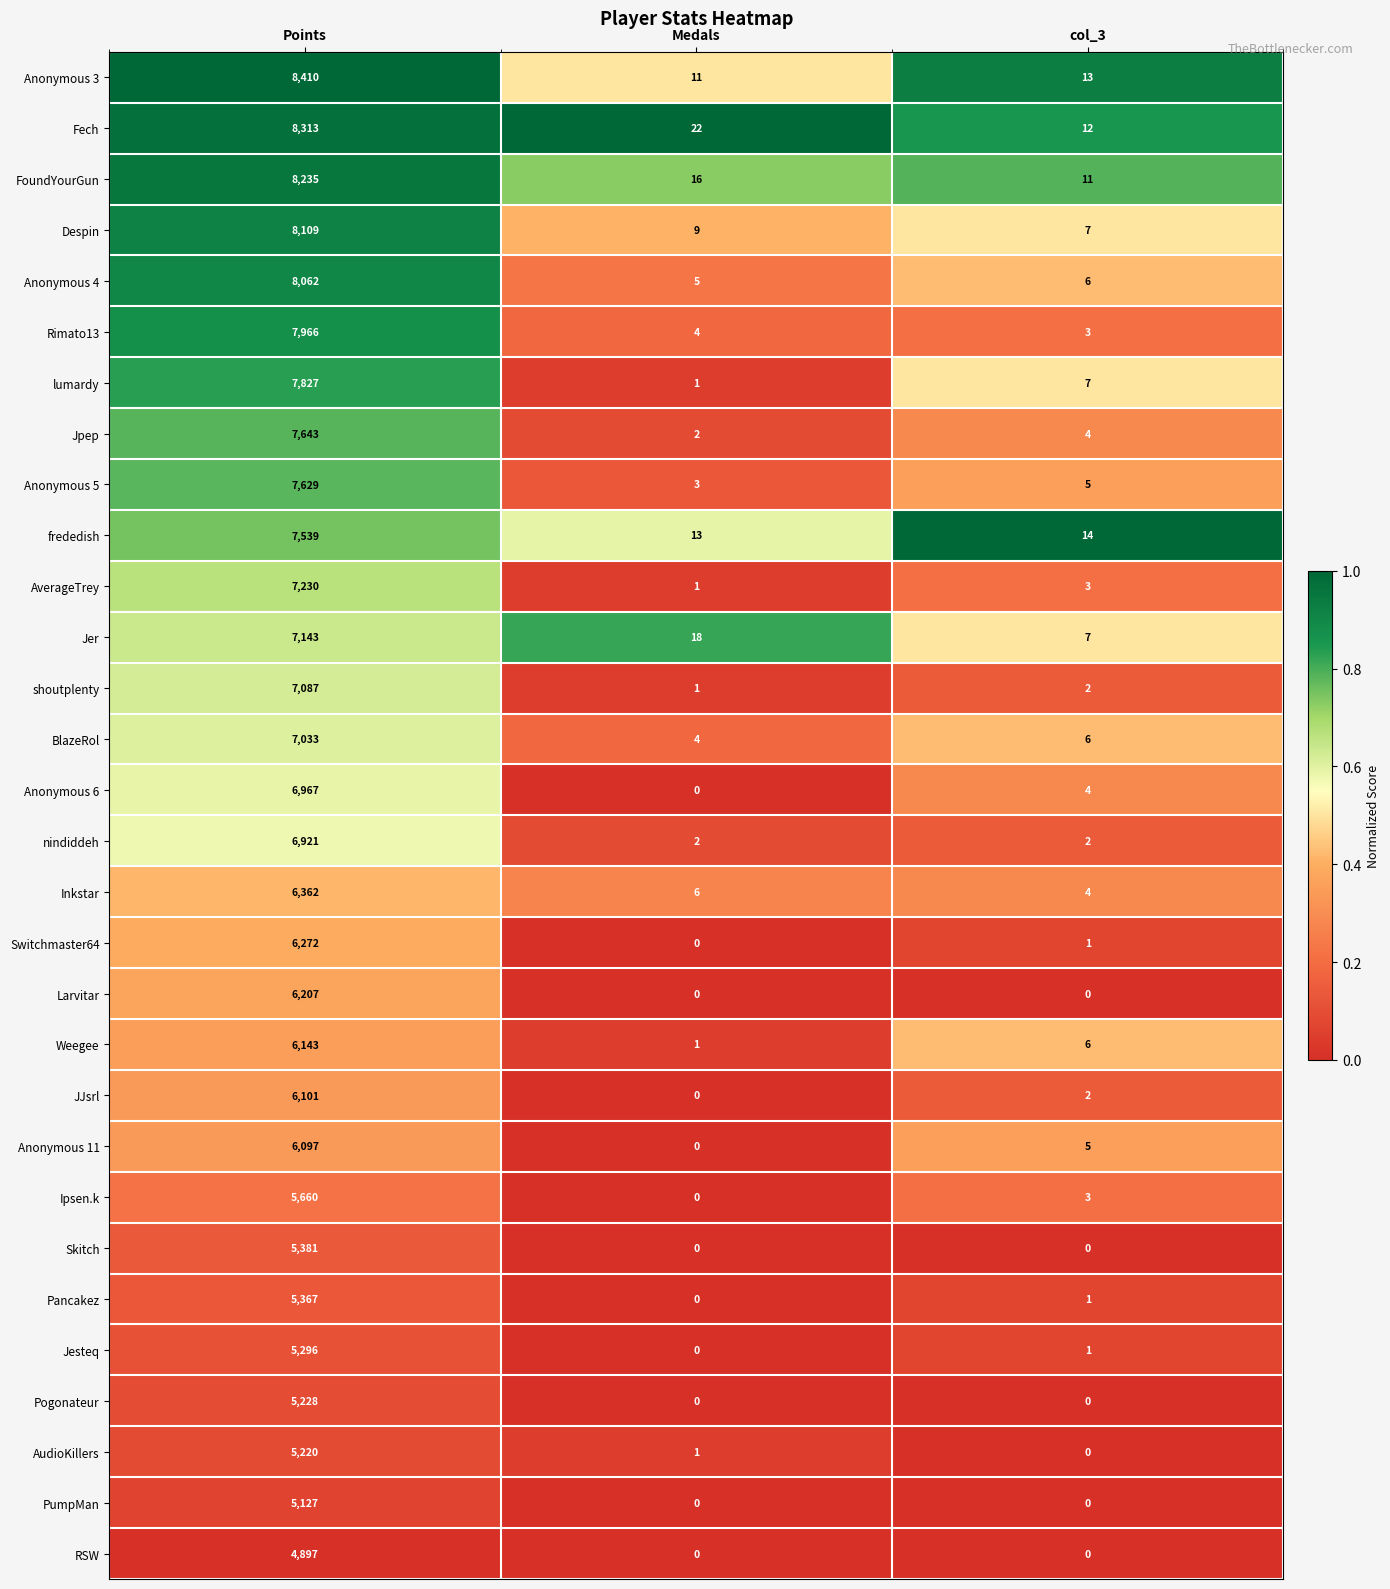

Between Points and col_3, which series saw the biggest shift?

Anonymous 3